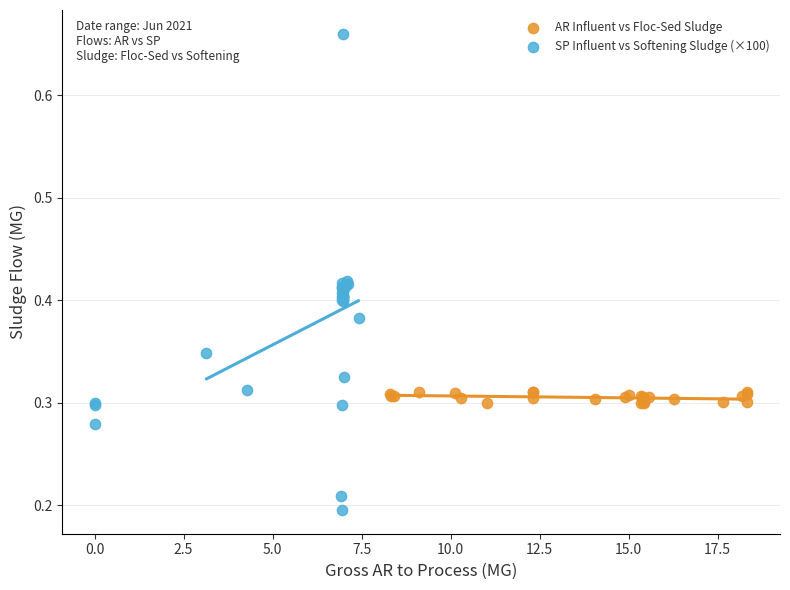

Which series contains the highest Y value?

SP Influent vs Softening Sludge (×100)